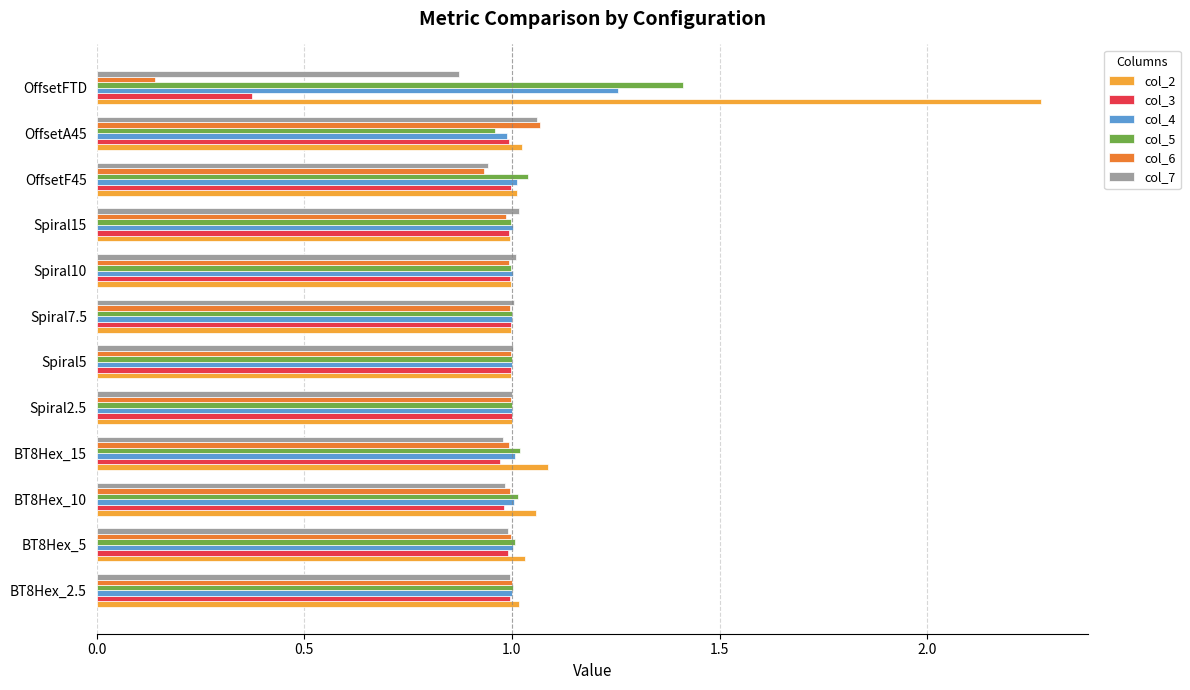

At which category does the chart reach its peak across all series?

OffsetFTD